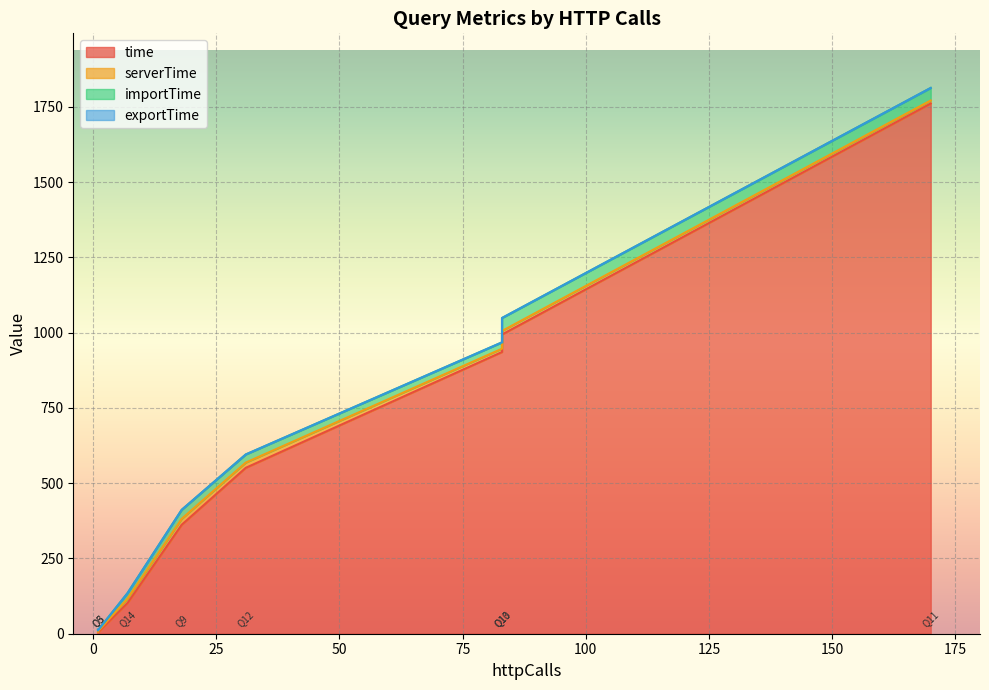

True or false: exportTime has a value of 0.0 at 31.

False